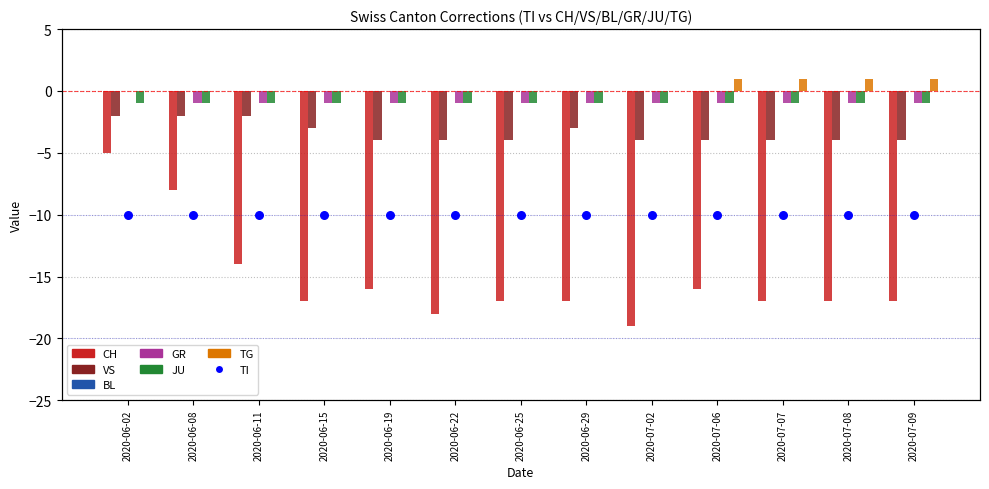

Which series reaches the minimum Y coordinate?

CH